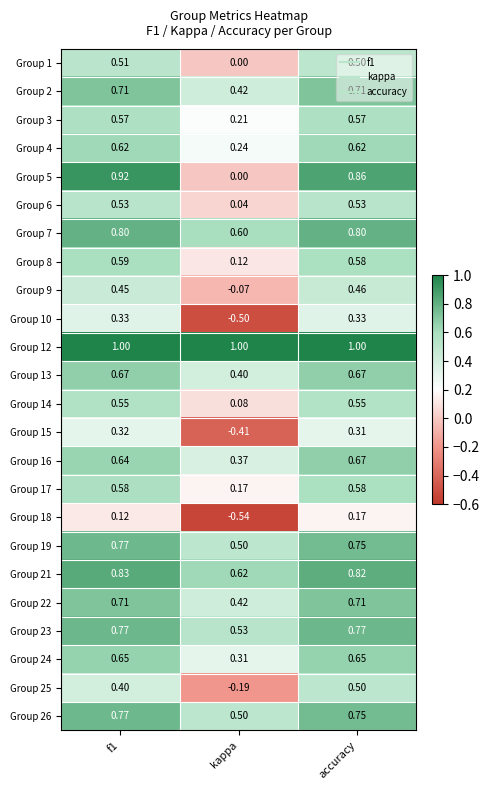

Which label corresponds to the smallest value in the chart?

kappa